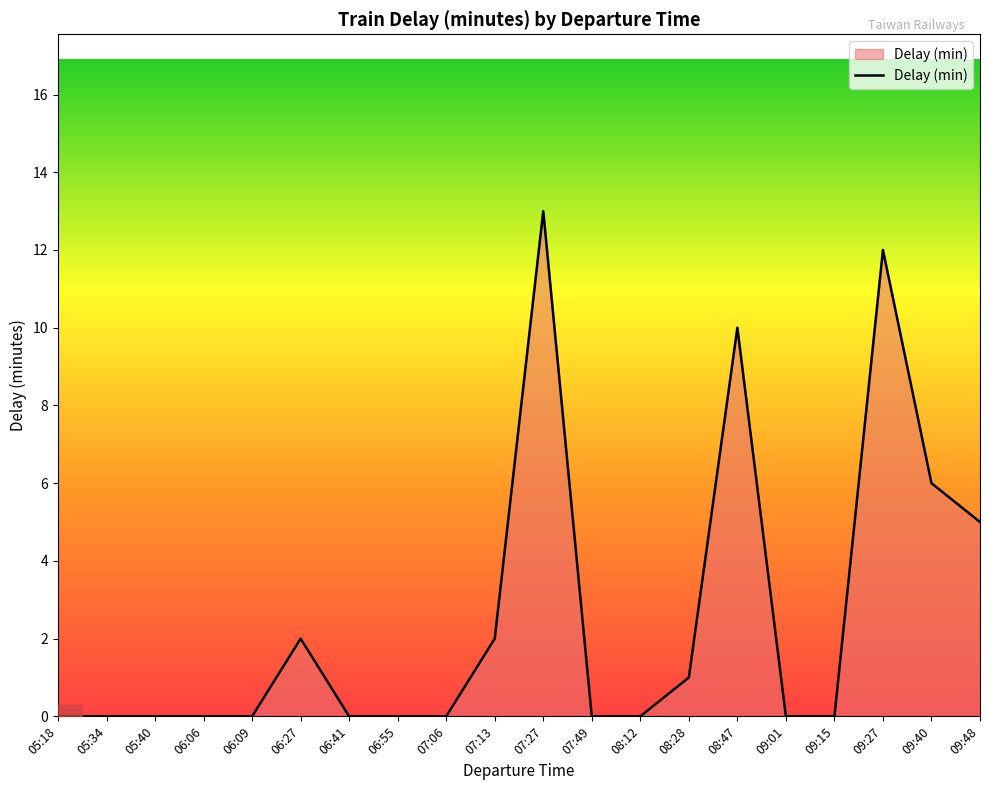

What is the difference between the maximum and minimum values?

13